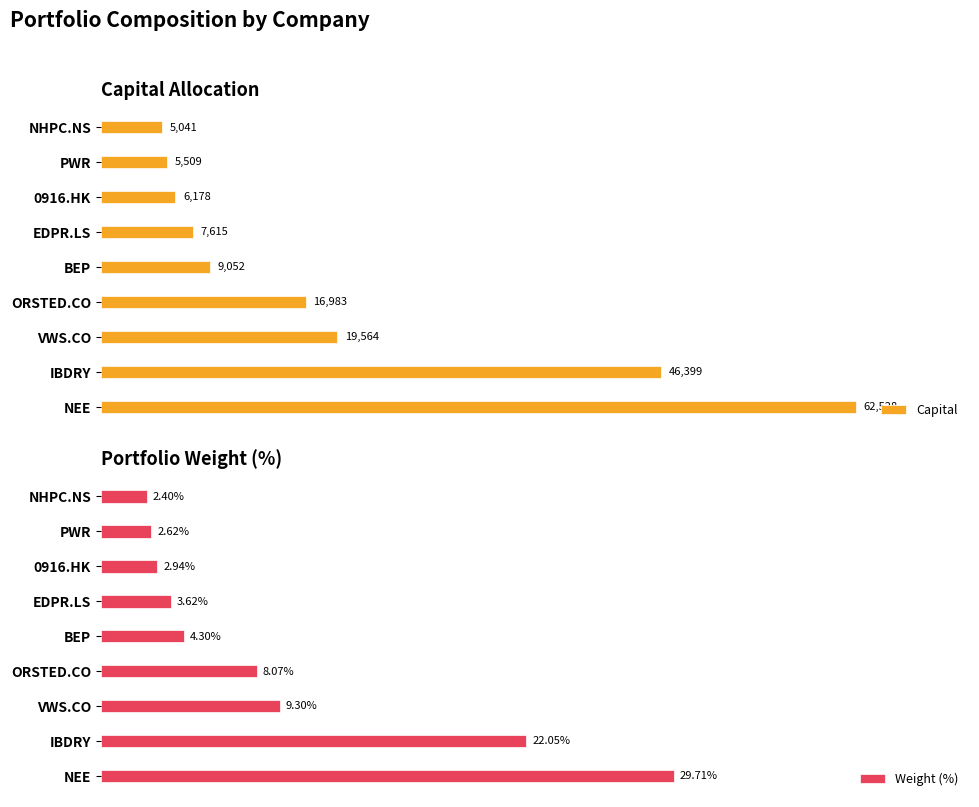

Which category has the lowest value in the Weight (%) series?

NHPC.NS